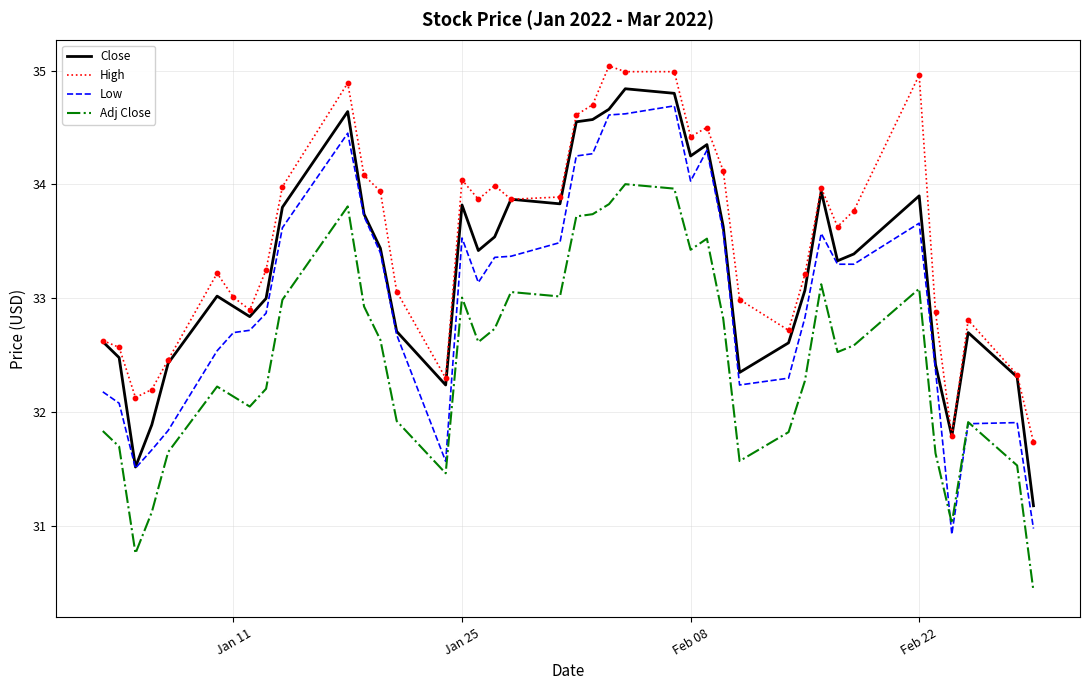

What are all the series names shown in the legend?

Close, High, Low, Adj Close